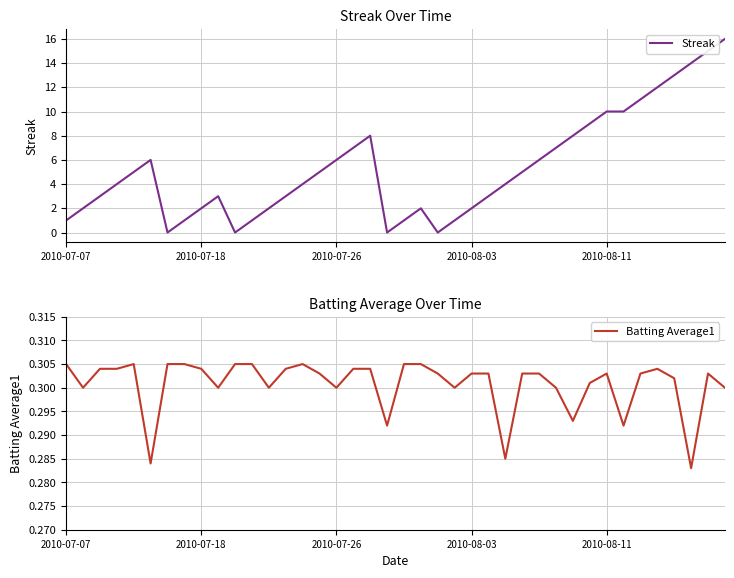

What is the highest value of the Streak series?

16